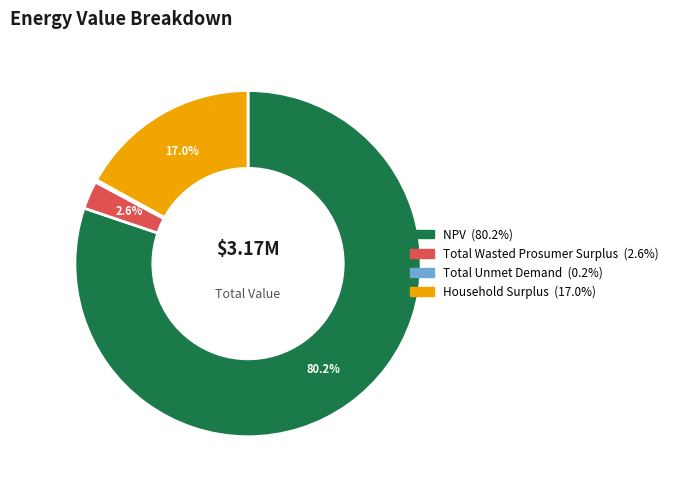

Which category has the biggest portion of the pie?

NPV